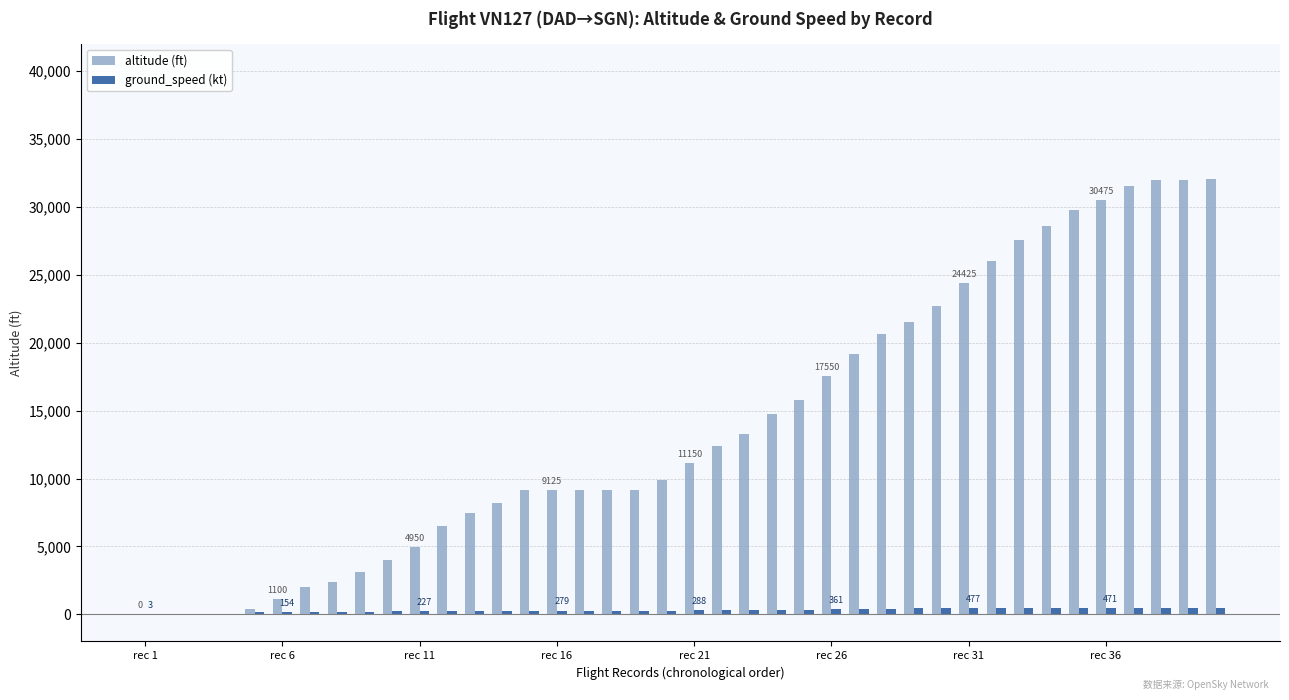

What is the maximum value shown in the chart?

32025